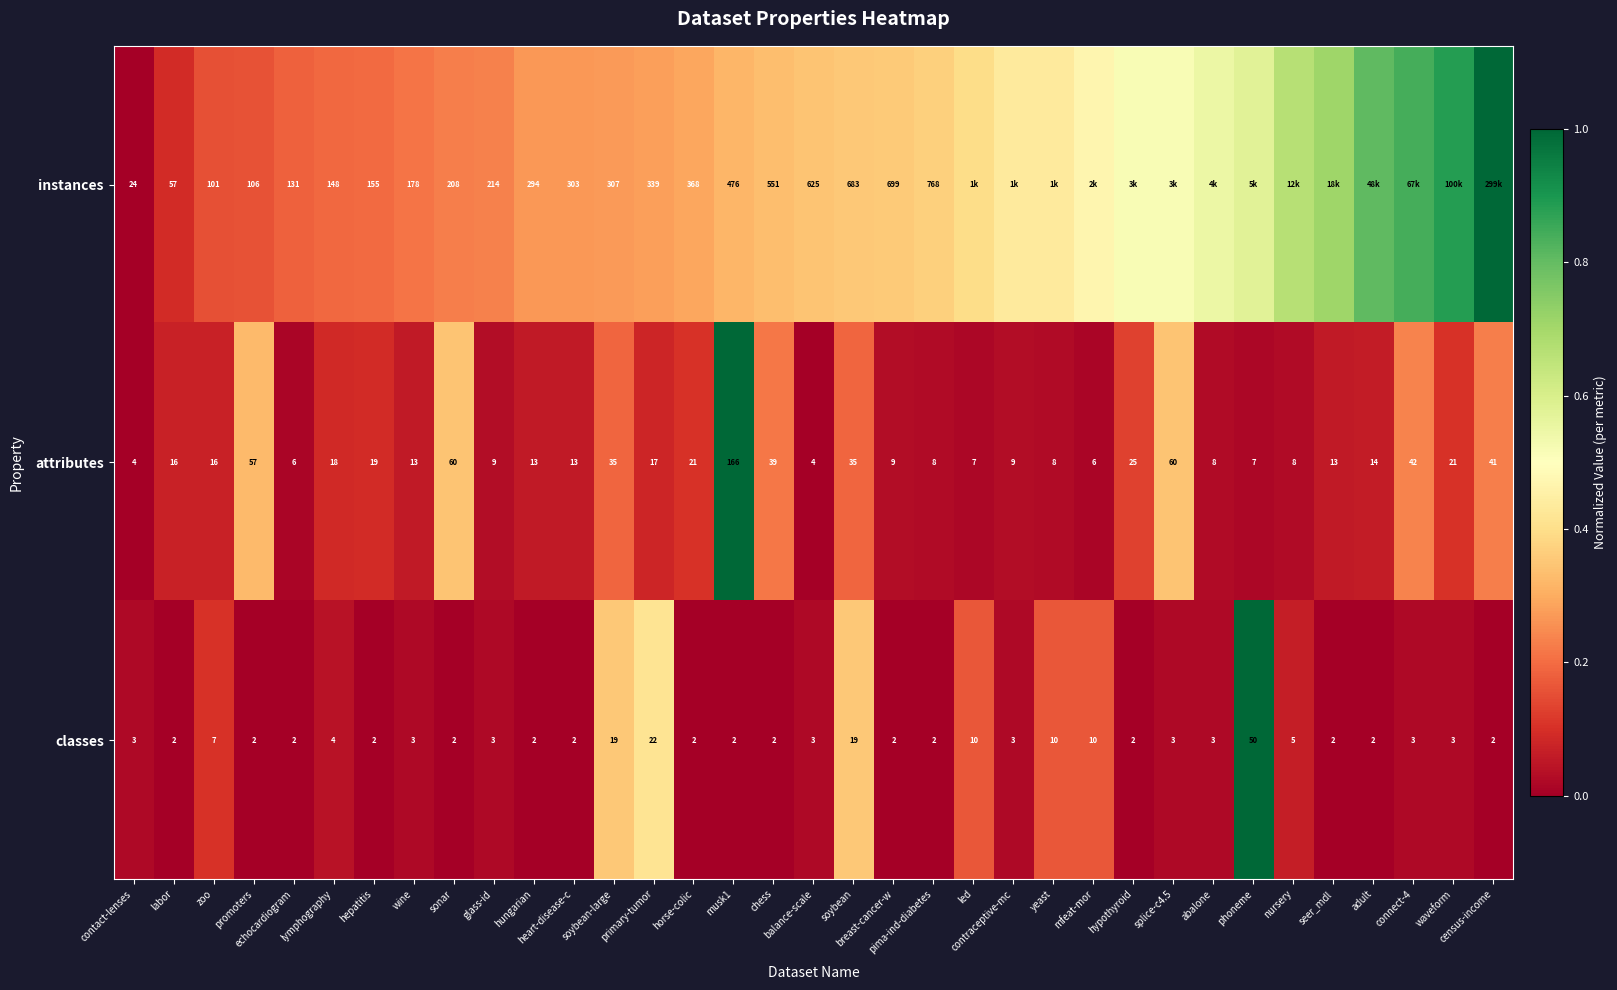

At how many categories does at least one series exceed 0?

35